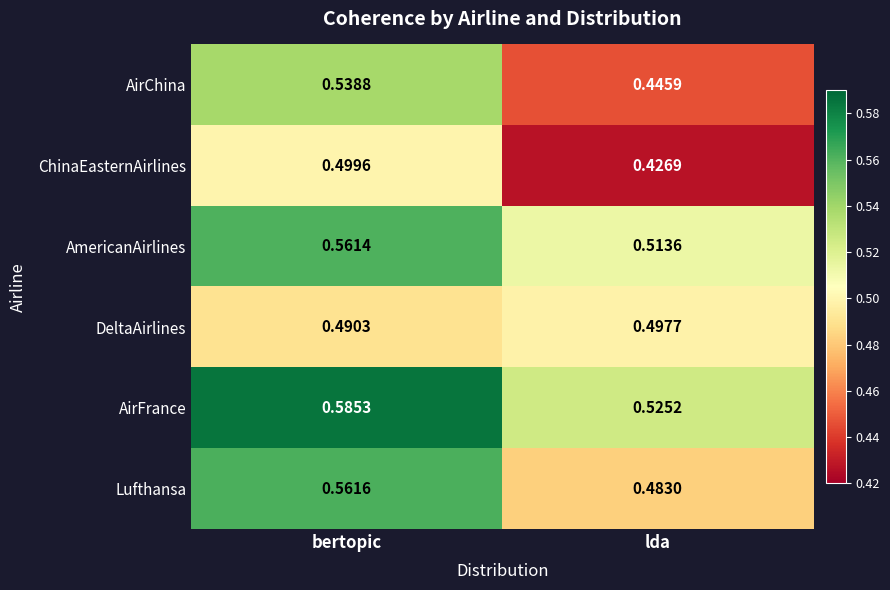

Where is ChinaEasternAirlines nearest to the value 0?

lda